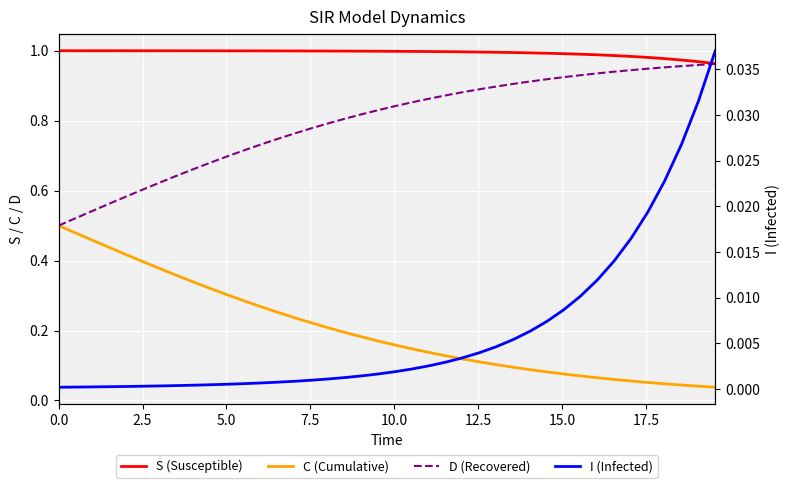

Is this an area chart (filled region under the line)?

No